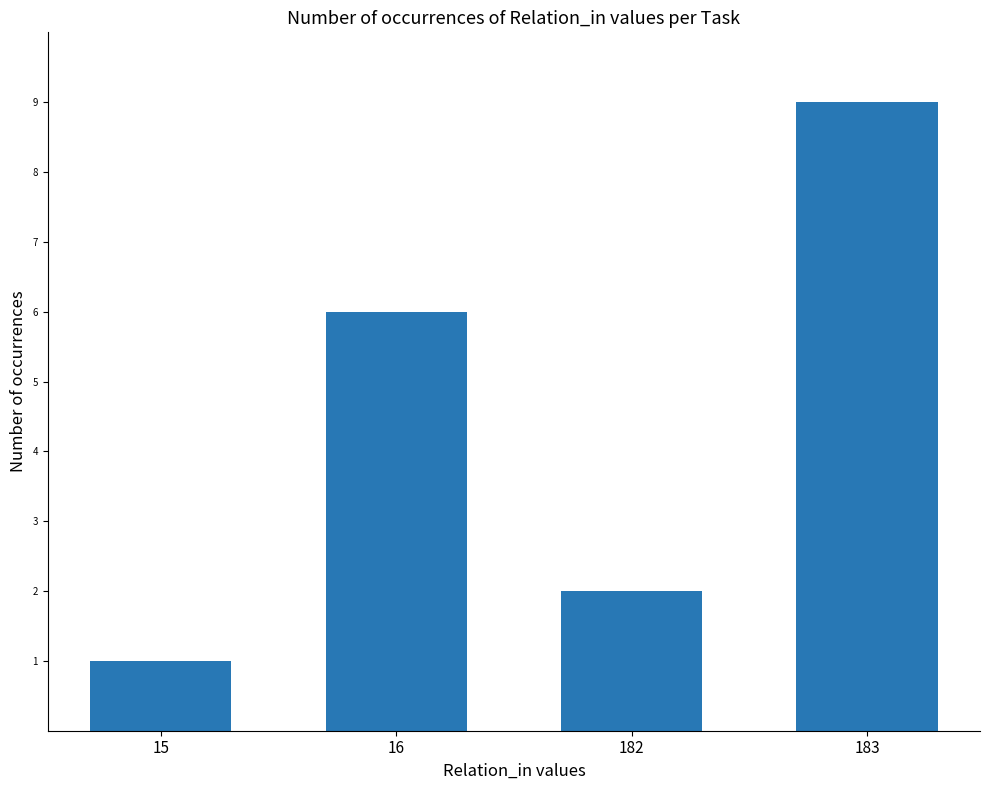

Where is the data nearest to the value 5?

16